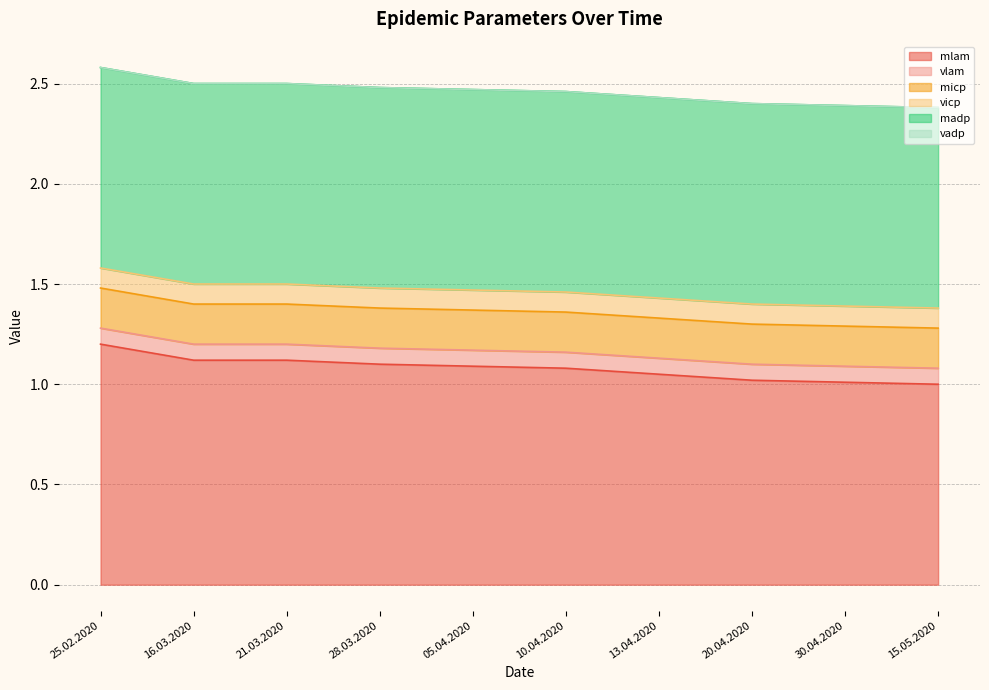

What is the total value across all series at 16.03.2020?

2.5